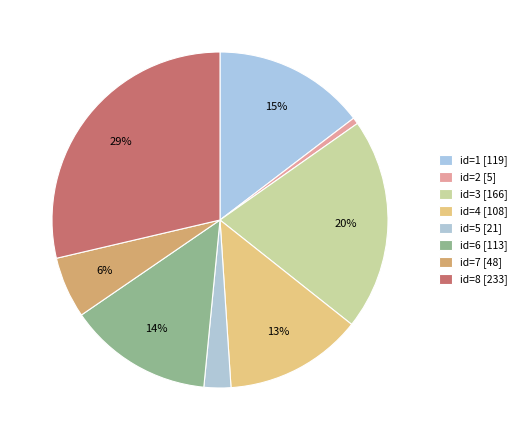

How many slices are in this pie chart?

8